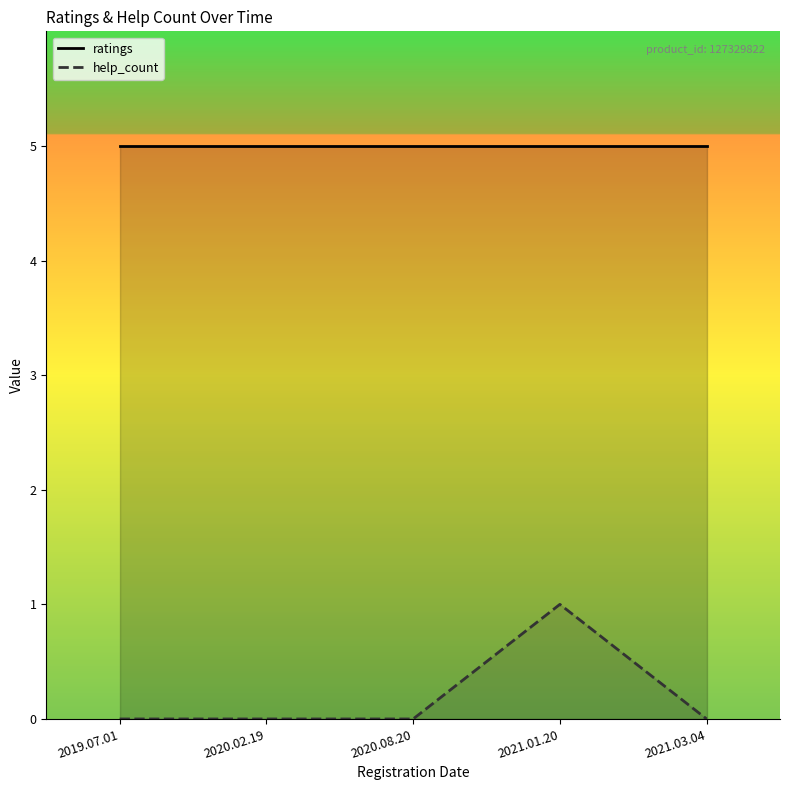

Rank the series by their maximum value, from highest to lowest.

ratings, help_count